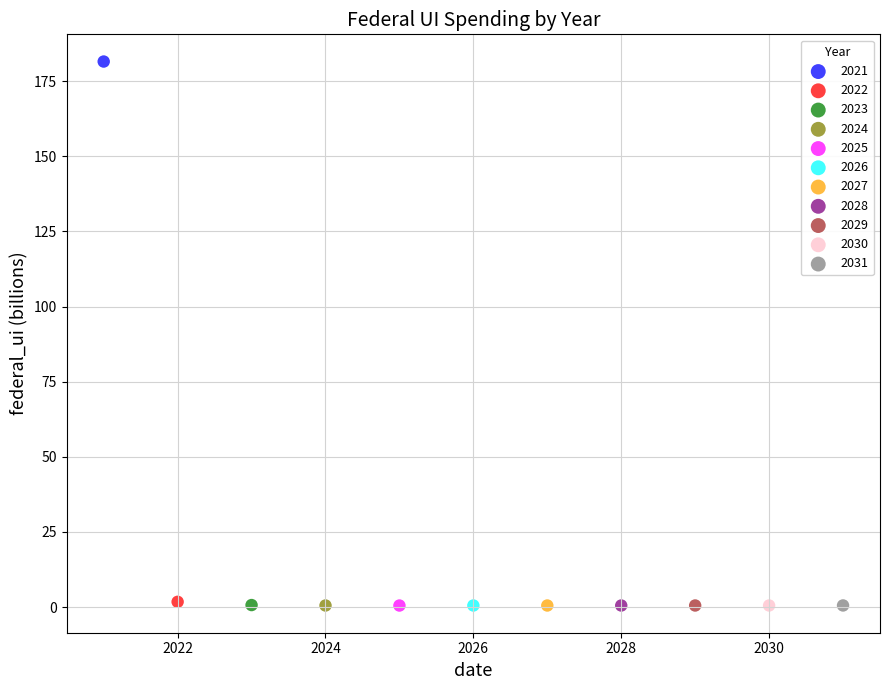

What are all the series names shown in the legend?

2021, 2022, 2023, 2024, 2025, 2026, 2027, 2028, 2029, 2030, 2031